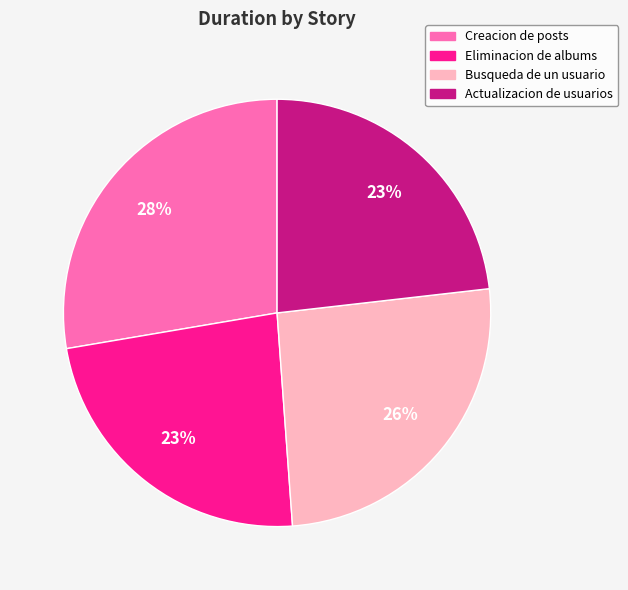

Approximately how many times larger is the value at Busqueda de un usuario compared to Actualizacion de usuarios?

1.1